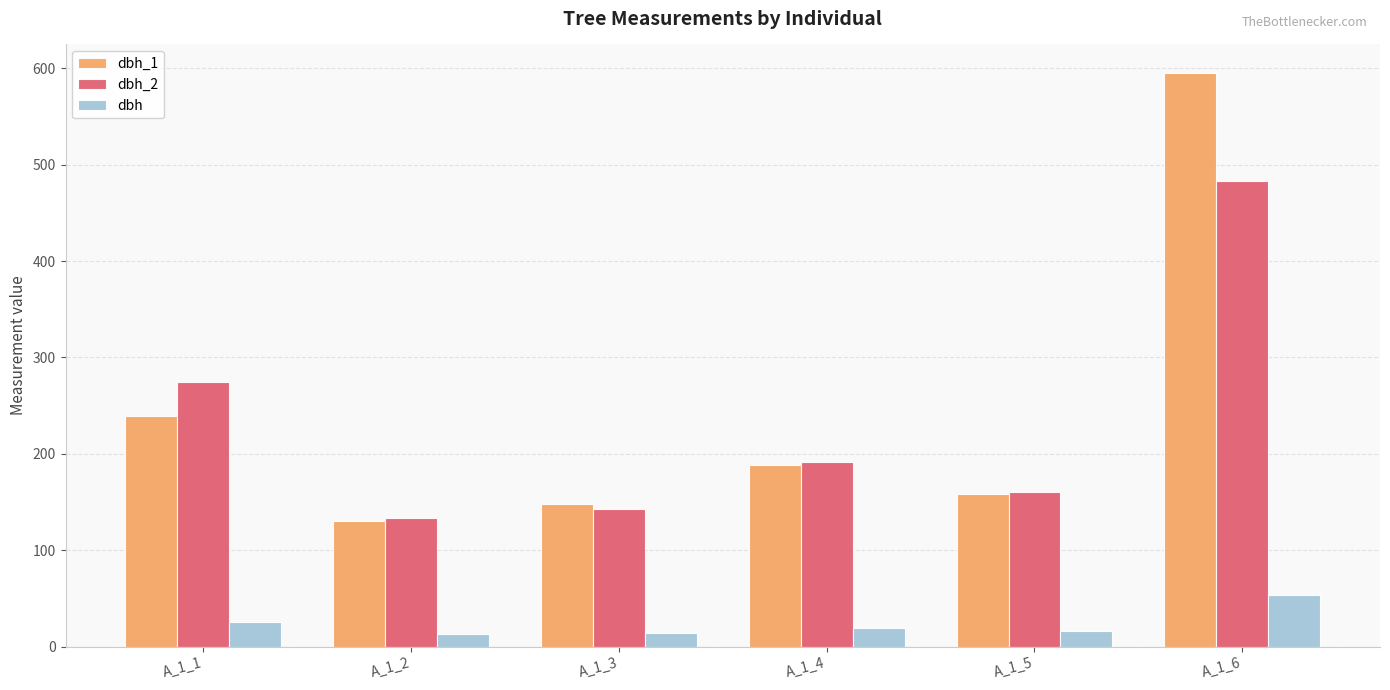

Which series has the largest range (max minus min)?

dbh_1